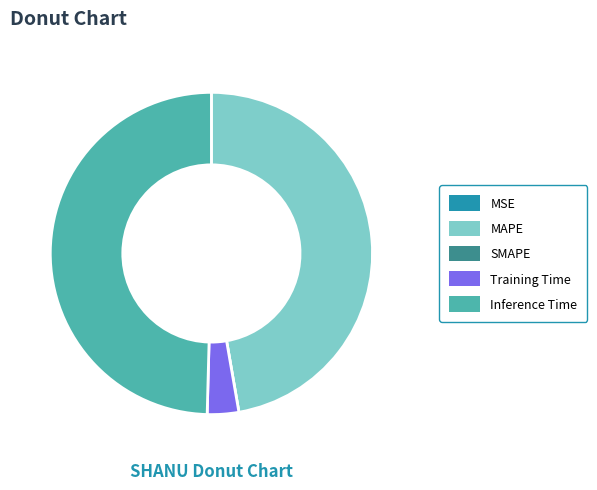

Which category has the biggest portion of the pie?

Inference Time